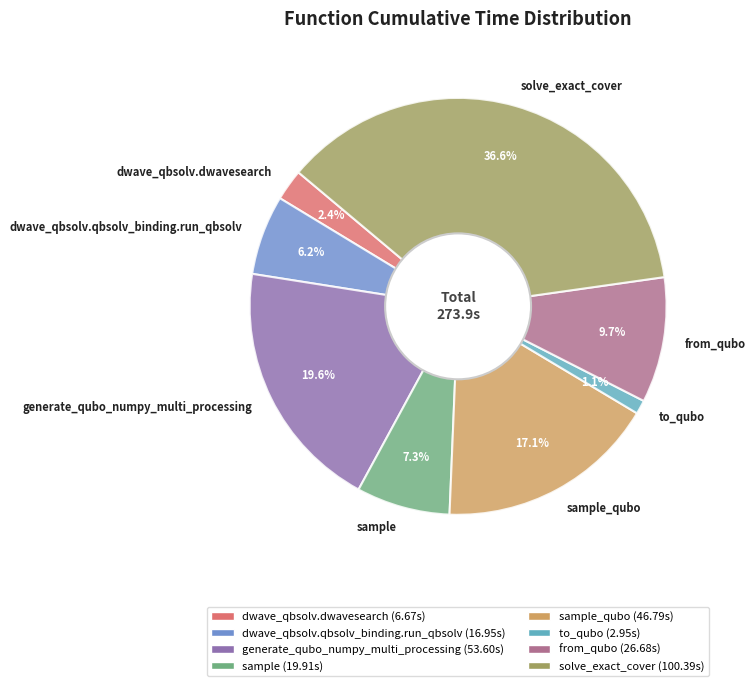

What is the largest slice in the pie chart?

solve_exact_cover